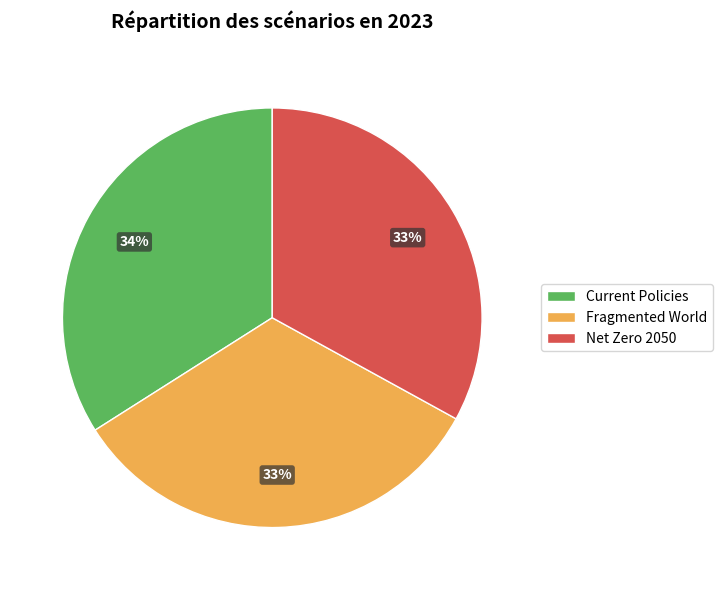

Which slice is the largest?

Current Policies